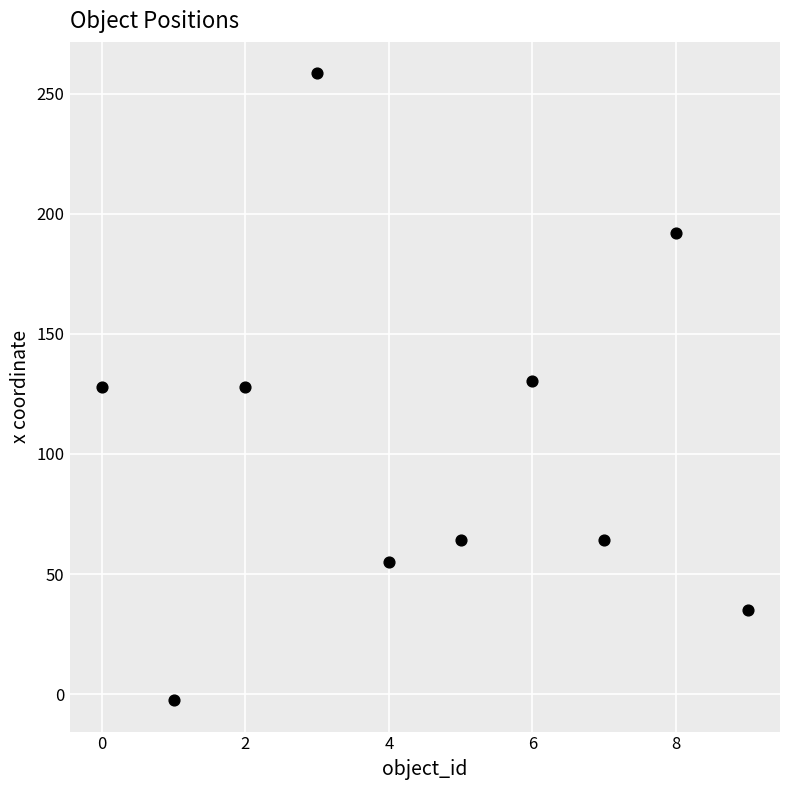

What is the range of Y values (max minus min)?

261.0